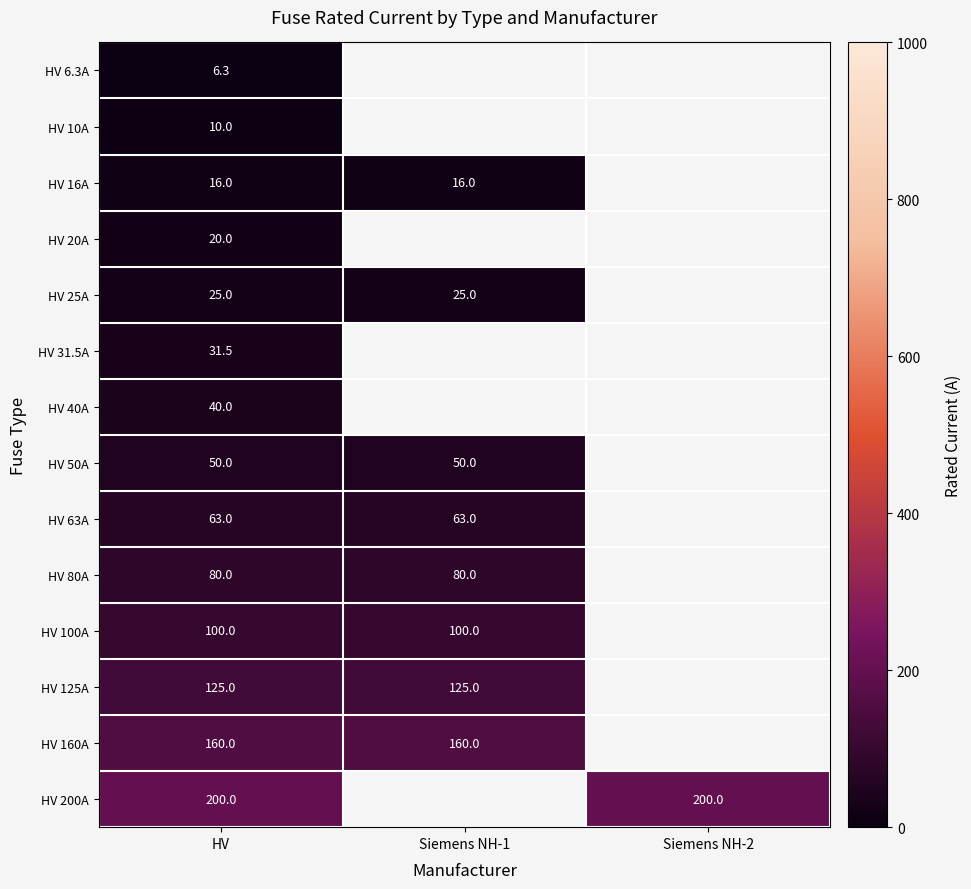

The value of HV 200A at Siemens NH-2 is 73.4. True or false?

False